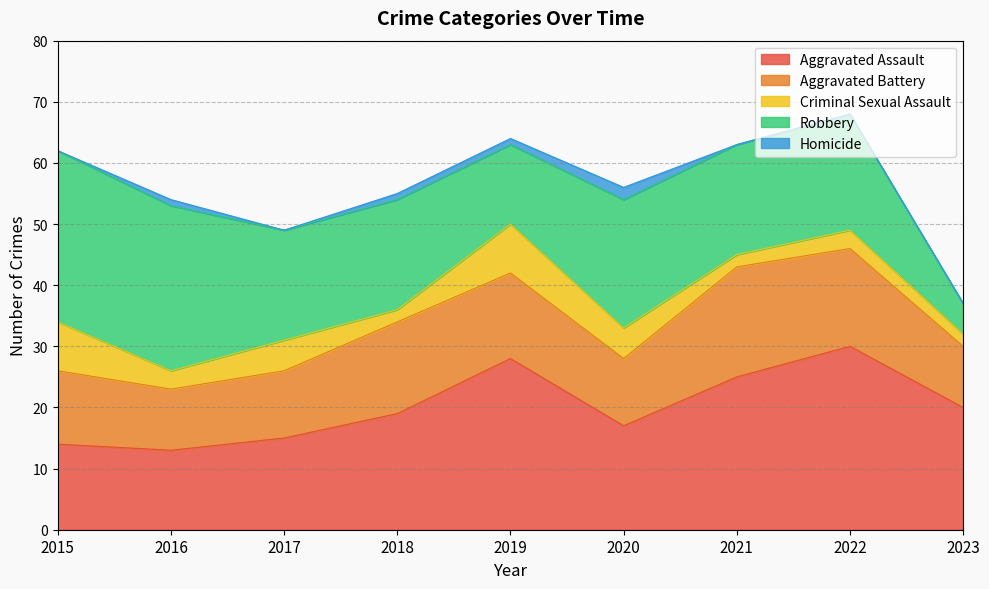

How many times do Robbery and Aggravated Assault cross each other?

3